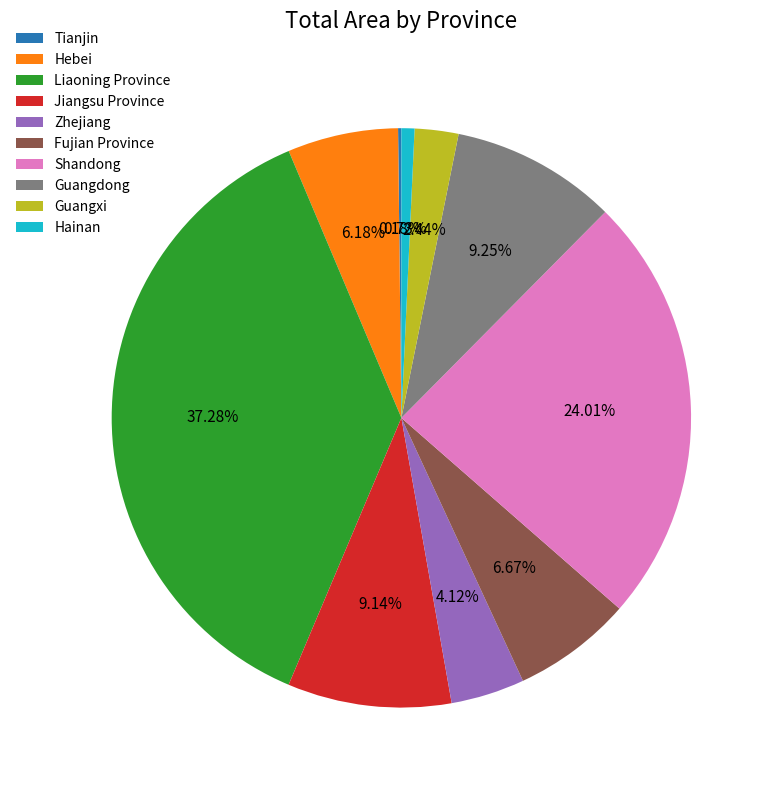

Does Zhejiang account for over 50% of the chart?

No